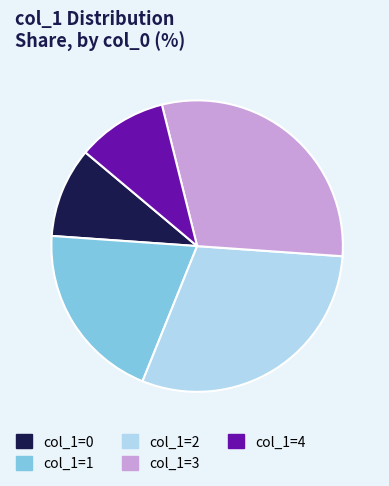

Does col_1=4 represent more than half of the total?

No